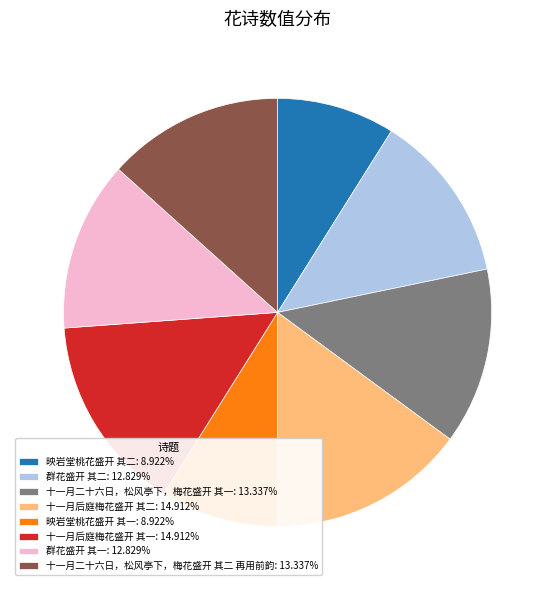

Does any single category account for the majority?

No